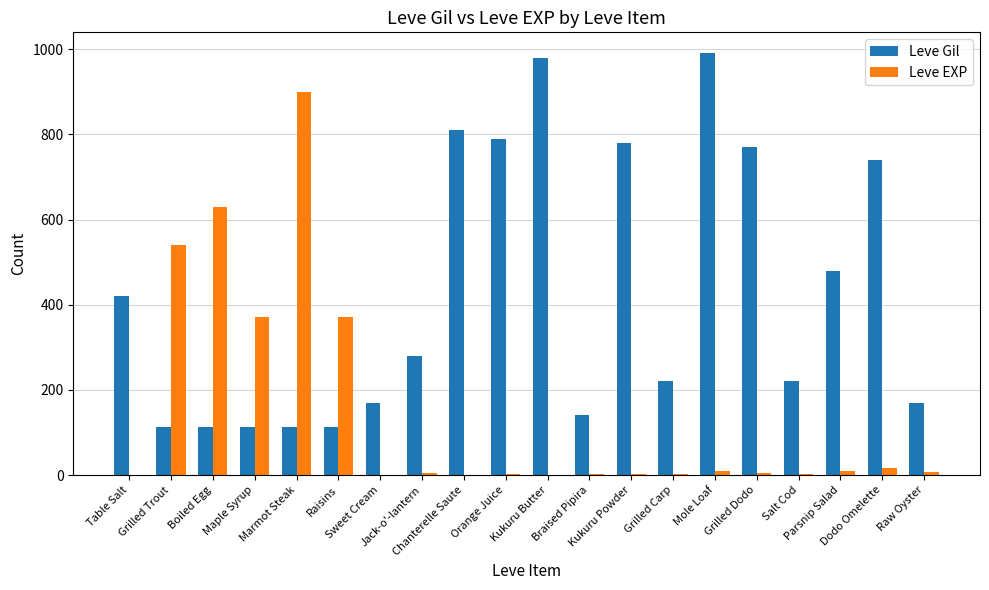

What is the sum of all Leve EXP values?

2881